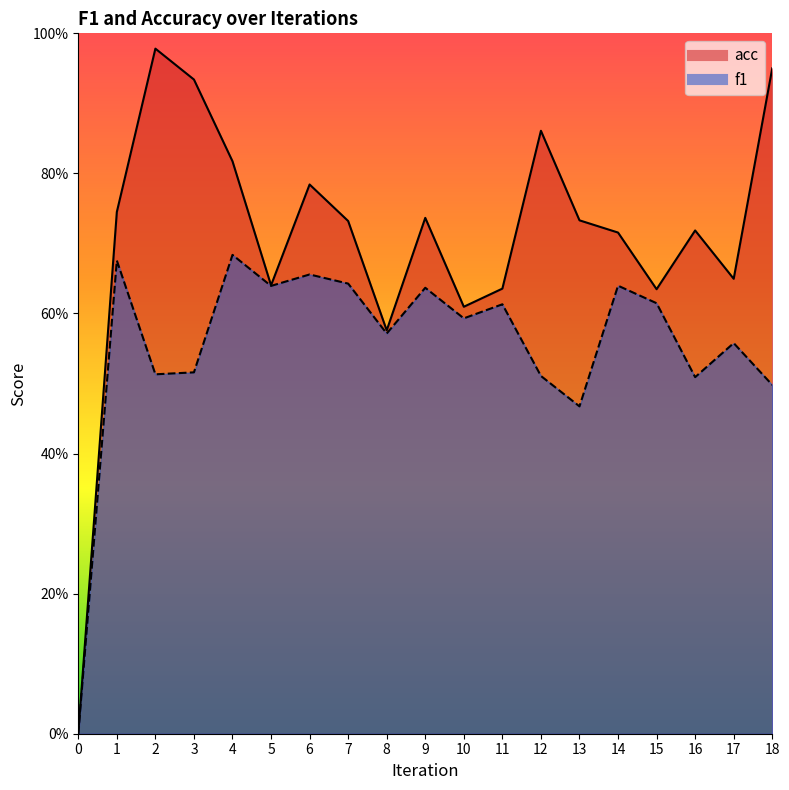

Reading left to right, transcribe all the data shown in this chart.

f1: 0=0.0	1=0.7	2=0.5	3=0.5	4=0.7	5=0.6	6=0.7	7=0.6	8=0.6	9=0.6	10=0.6	11=0.6	12=0.5	13=0.5	14=0.6	15=0.6	16=0.5	17=0.6	18=0.5
acc: 0=0.0	1=0.7	2=1.0	3=0.9	4=0.8	5=0.6	6=0.8	7=0.7	8=0.6	9=0.7	10=0.6	11=0.6	12=0.9	13=0.7	14=0.7	15=0.6	16=0.7	17=0.6	18=1.0